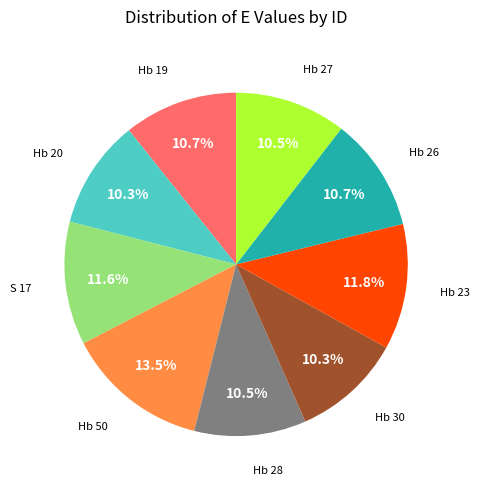

Does any single category account for the majority?

No